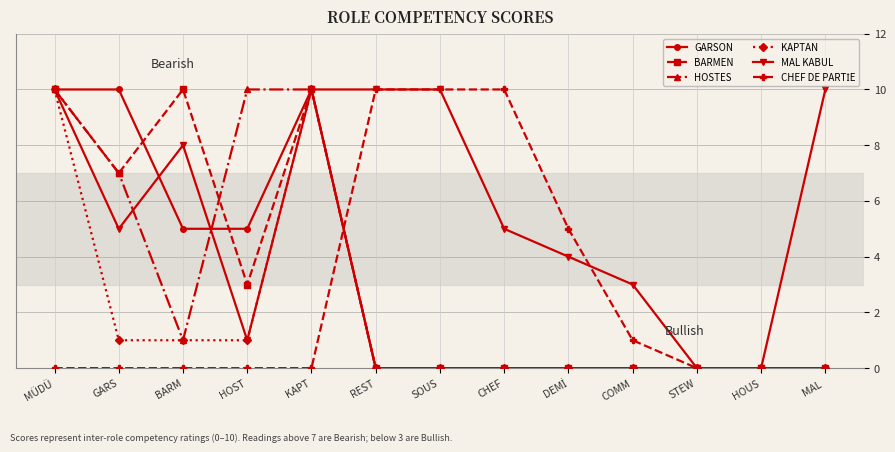

Is it true that HOSTES equals -5 at STEW?

False